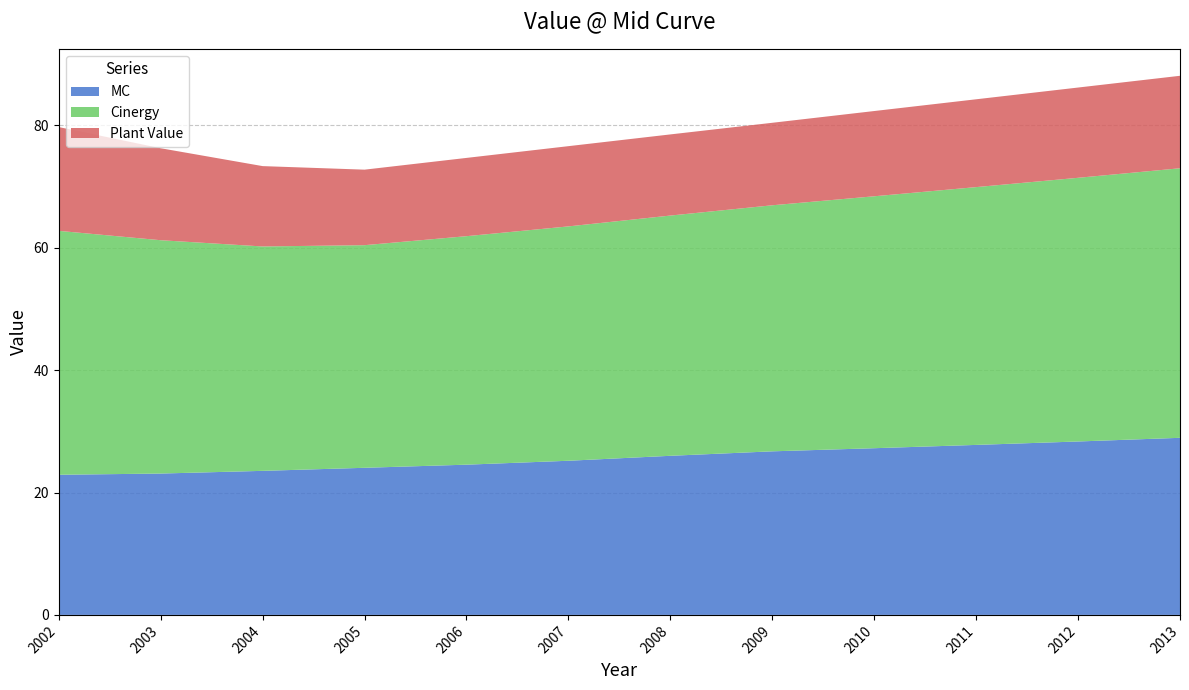

Reading left to right, extract all data points from this chart.

MC: 2002=22.9	2003=23.1	2004=23.5	2005=24.0	2006=24.6	2007=25.2	2008=26.0	2009=26.7	2010=27.2	2011=27.8	2012=28.3	2013=28.9
Cinergy: 2002=39.9	2003=38.1	2004=36.7	2005=36.4	2006=37.3	2007=38.3	2008=39.3	2009=40.2	2010=41.2	2011=42.1	2012=43.1	2013=44.0
Plant Value: 2002=17.0	2003=15.0	2004=13.1	2005=12.3	2006=12.8	2007=13.1	2008=13.3	2009=13.5	2010=13.9	2011=14.3	2012=14.8	2013=15.1